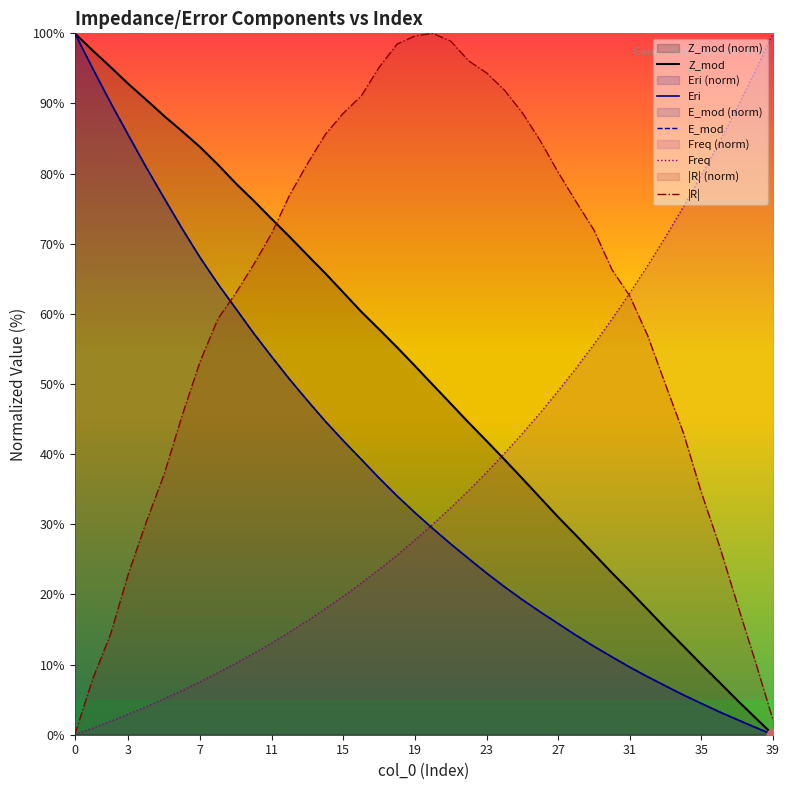

Which series has the widest spread of Y values?

Z_mod